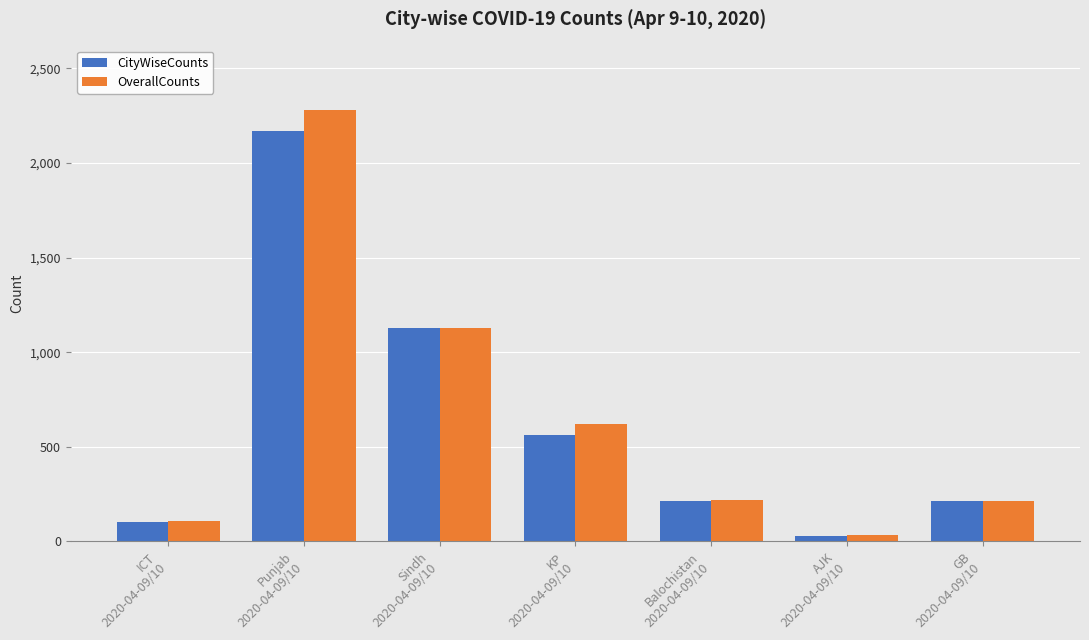

How many values in the OverallCounts series are below 219?

3